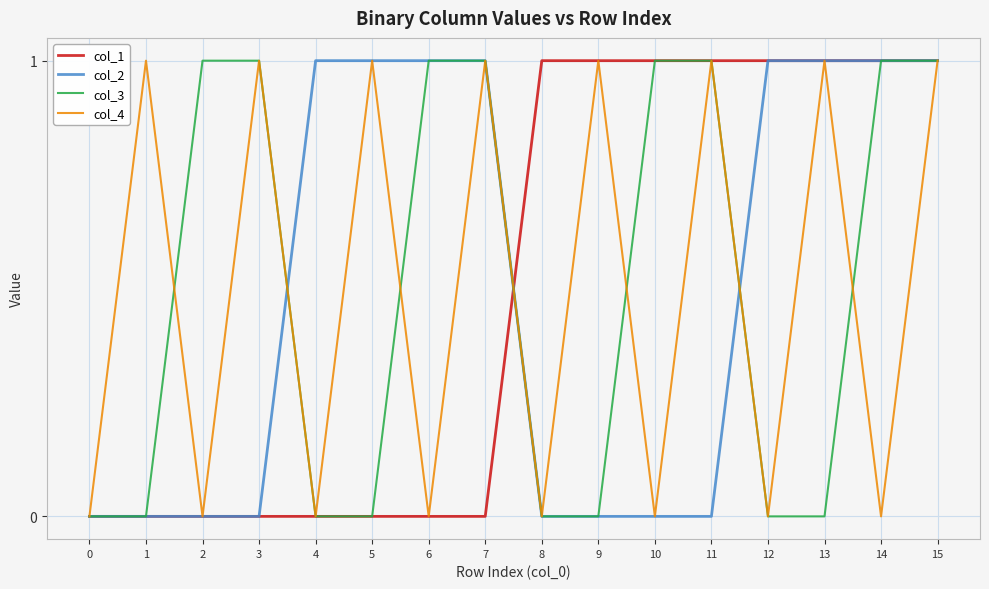

What is the total value across all series at 12?

2